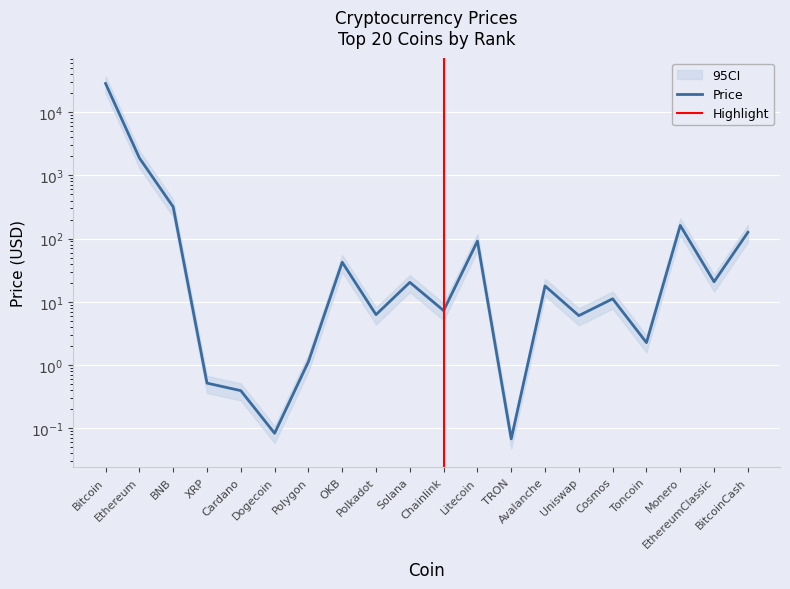

List the labels in order of value, smallest first.

TRON, Dogecoin, Cardano, XRP, Polygon, Toncoin, Uniswap, Polkadot, Chainlink, Cosmos, Avalanche, Solana, EthereumClassic, OKB, Litecoin, BitcoinCash, Monero, BNB, Ethereum, Bitcoin